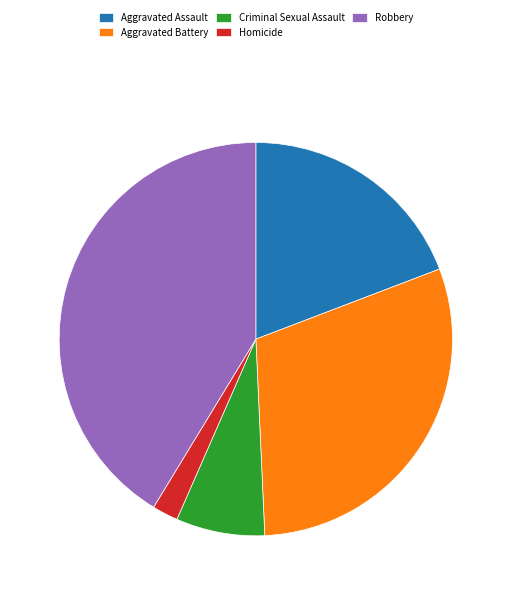

The Criminal Sexual Assault slice represents 18% of the pie. True or false?

False